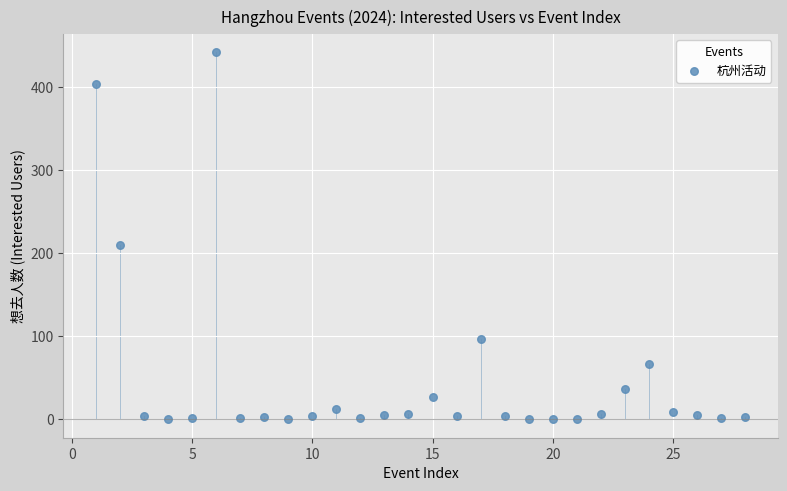

What Y value in the scatter plot is closest to 221?

210